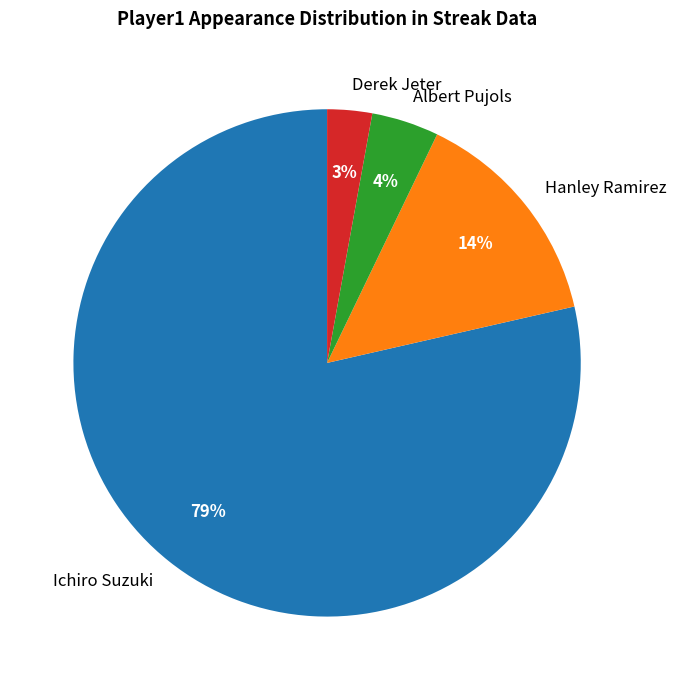

Which has a higher value, Derek Jeter or Albert Pujols?

Albert Pujols